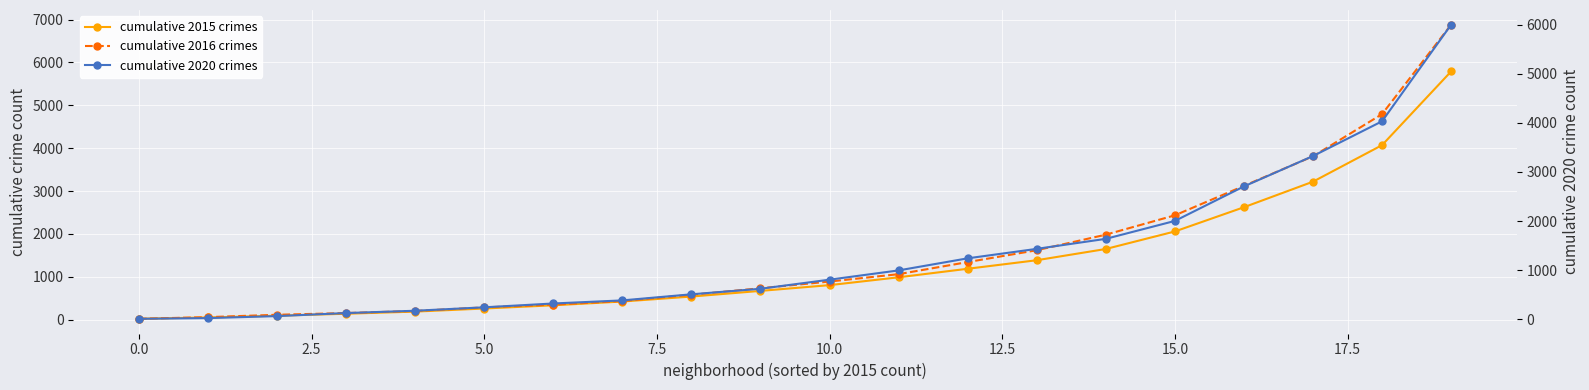

How many lines are shown in the chart?

3